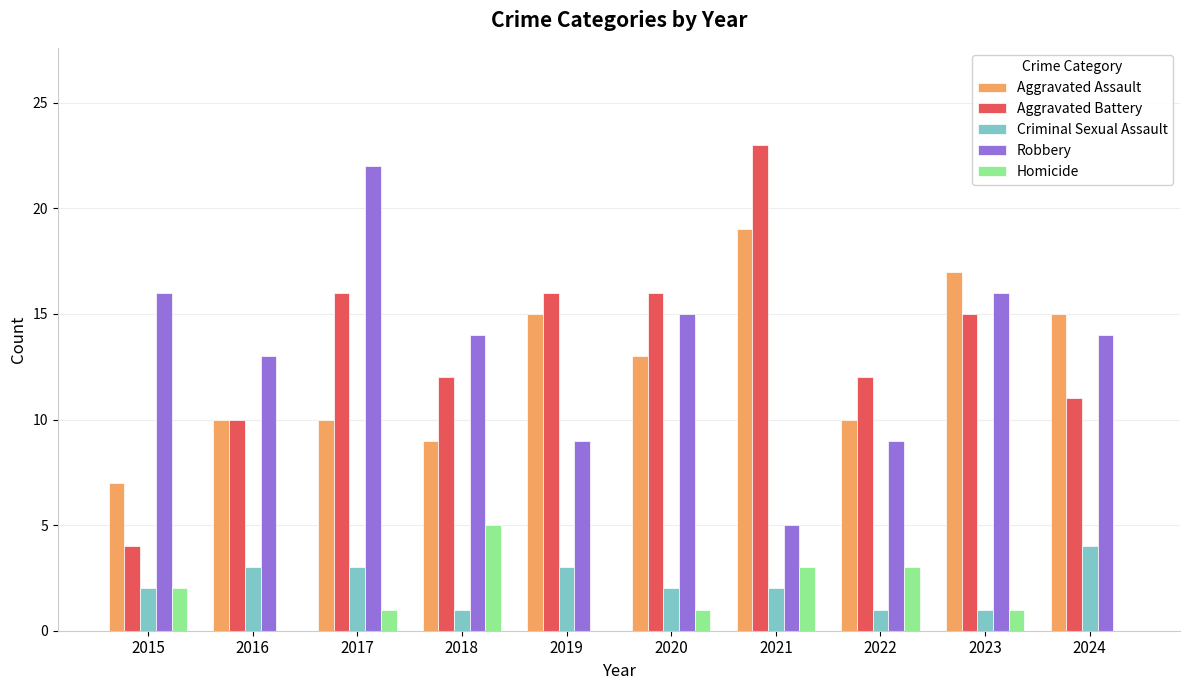

What is the greatest value displayed?

23